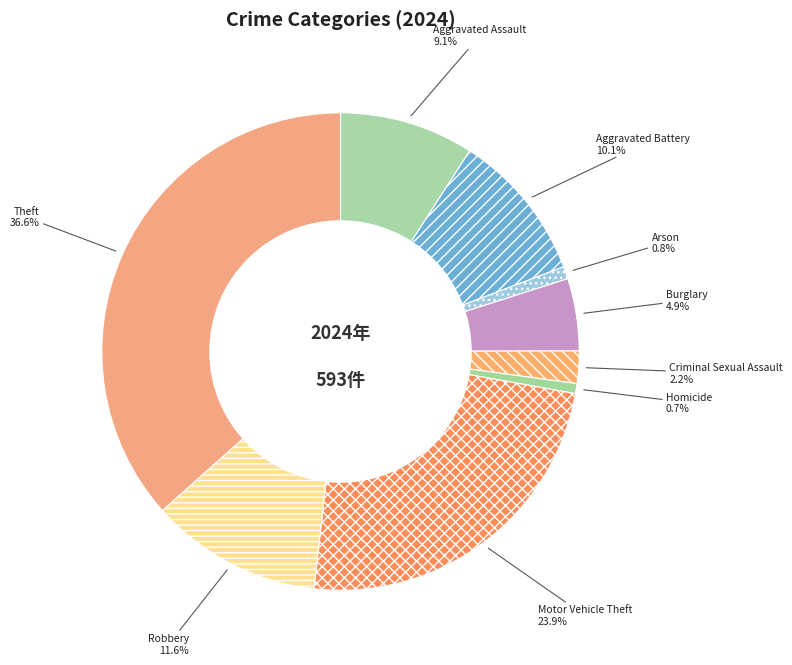

What percentage is the Theft slice, to the nearest percent?

37%